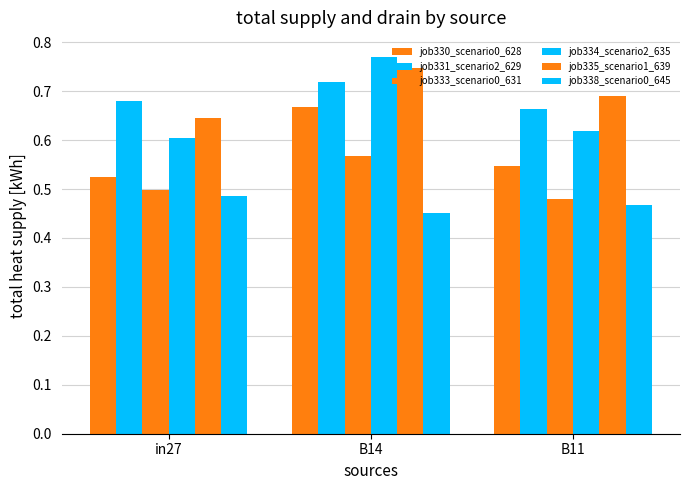

What value does the job335_scenario1_639 series have at B14?

0.7